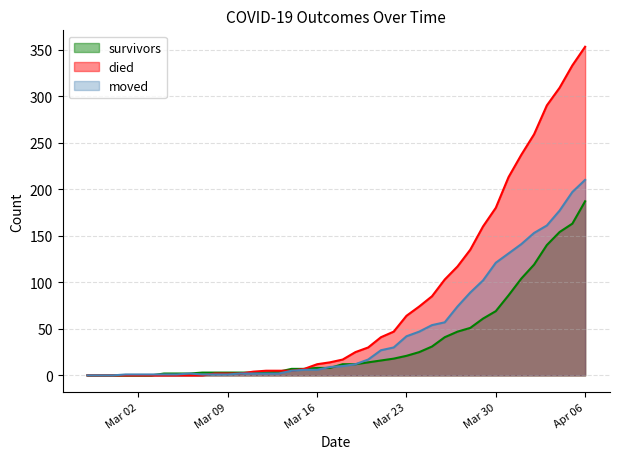

How many data points in moved are above 10?

19